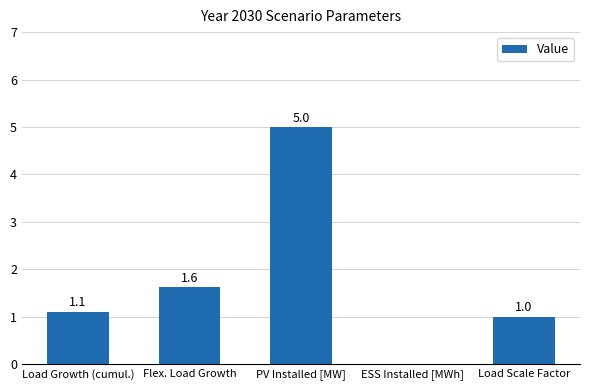

What is the sum of all values?

8.7